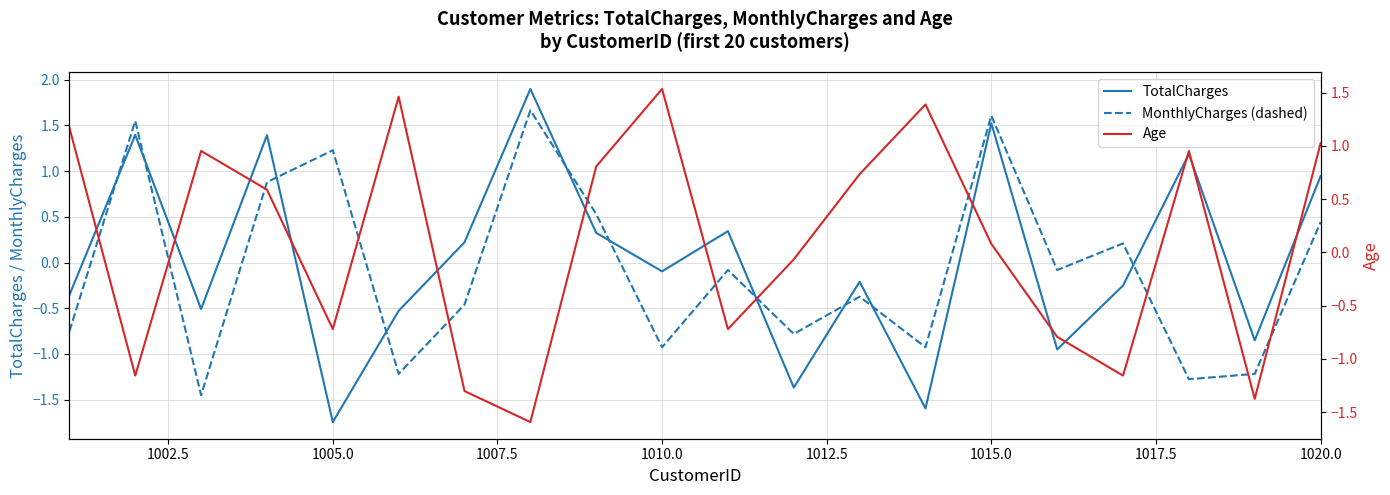

How many times do MonthlyCharges (dashed) and TotalCharges cross each other?

10